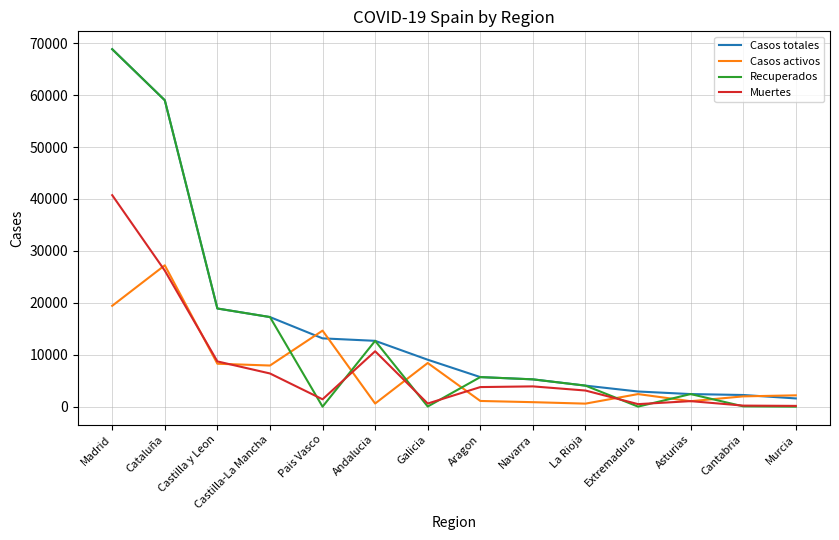

What is the difference between the Casos totales values at Pais Vasco and Andalucia?

477